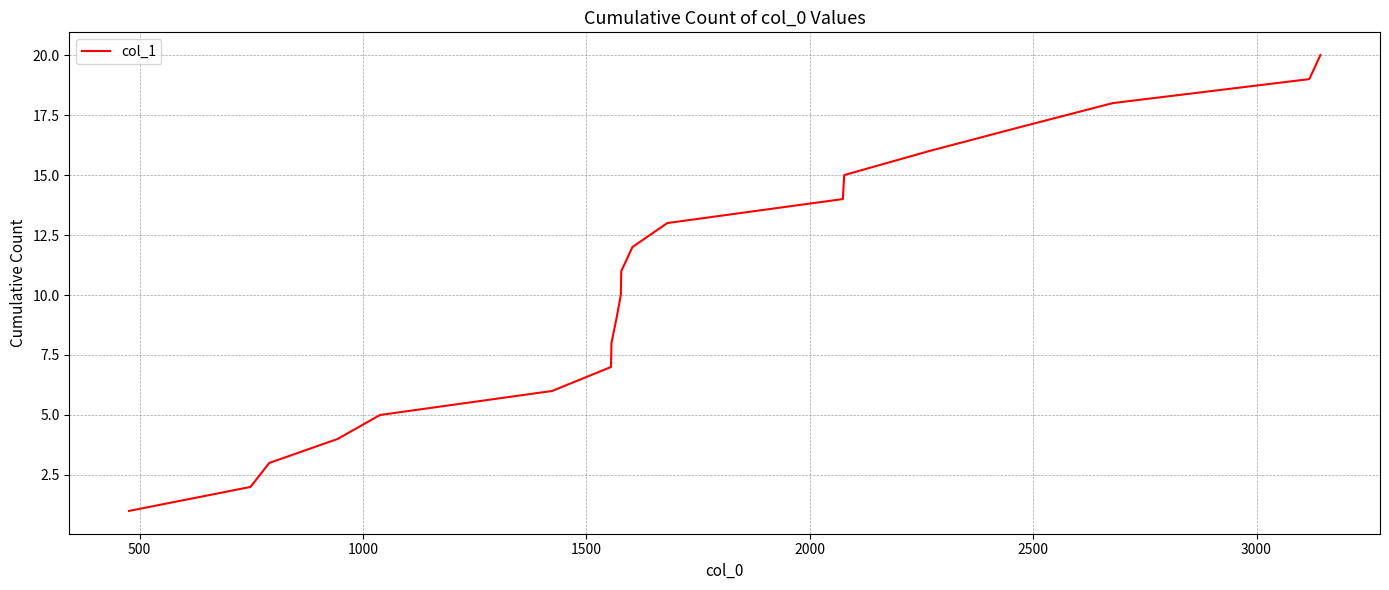

What is the difference between the second highest and second lowest values?

17